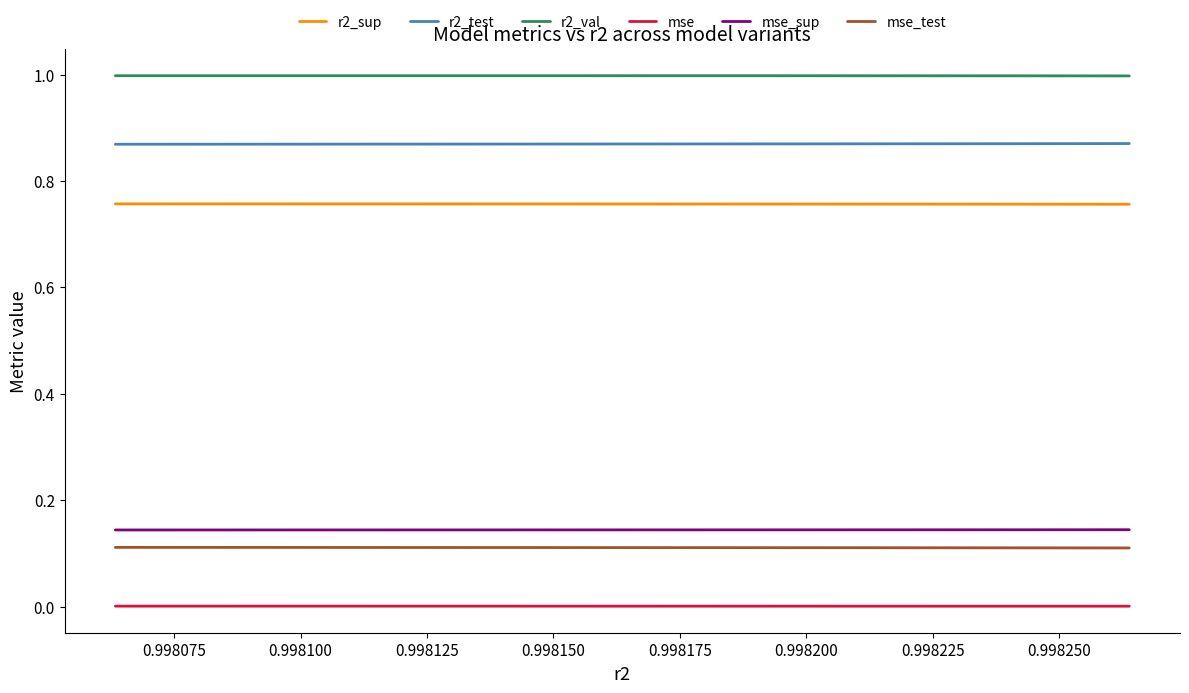

Which series has the largest total across all categories?

r2_val